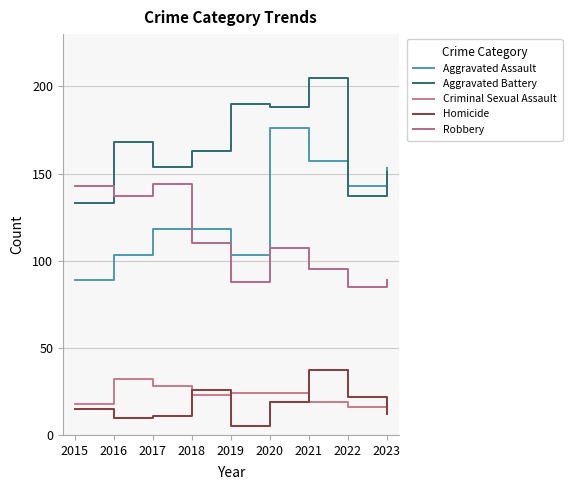

What is the minimum value for Homicide?

5